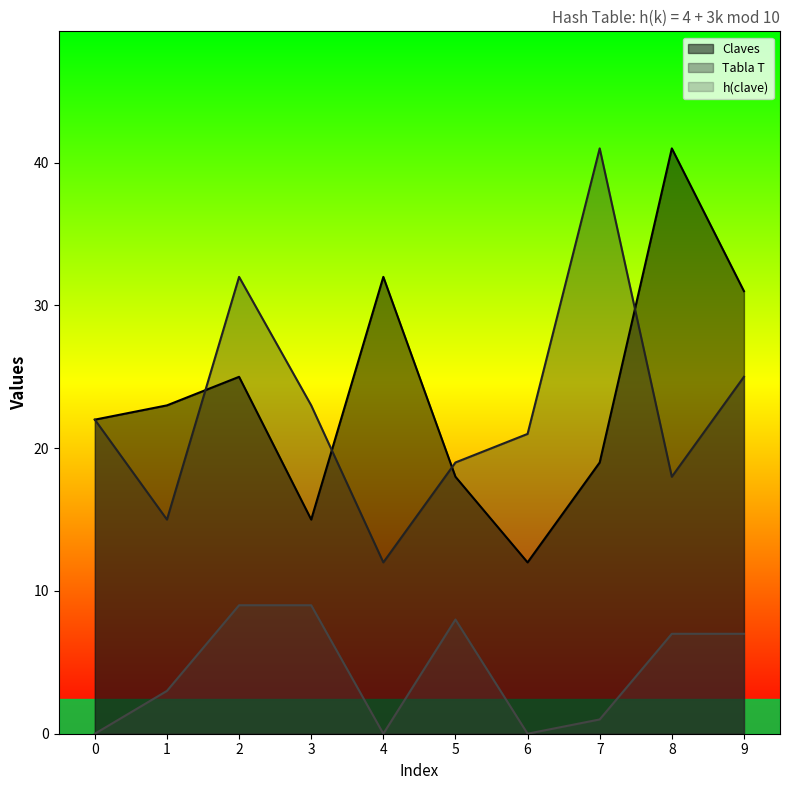

The value of Tabla T at 2 is 32. True or false?

True